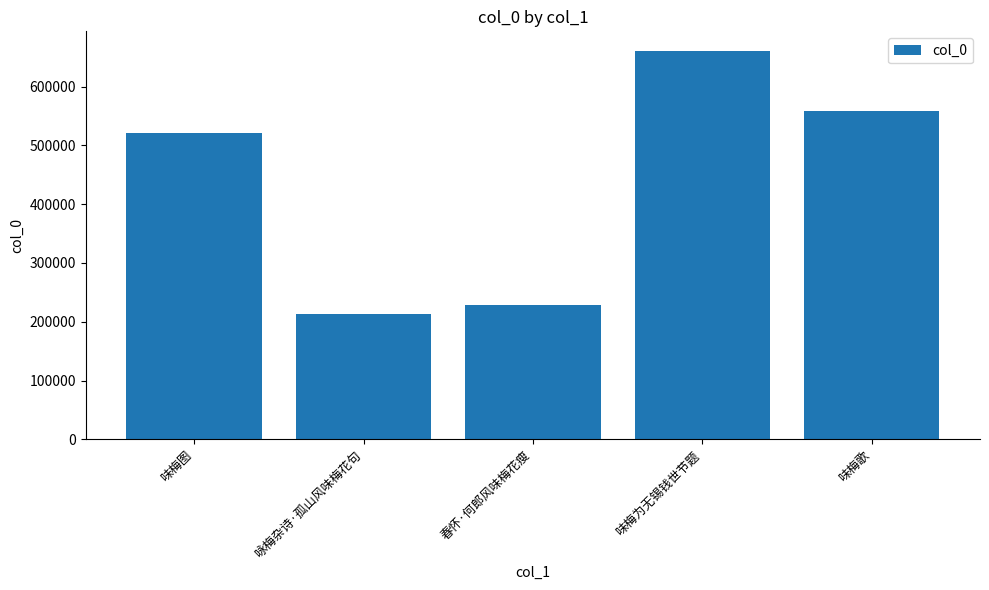

What is the label of the 1st bar from the left?

味梅图